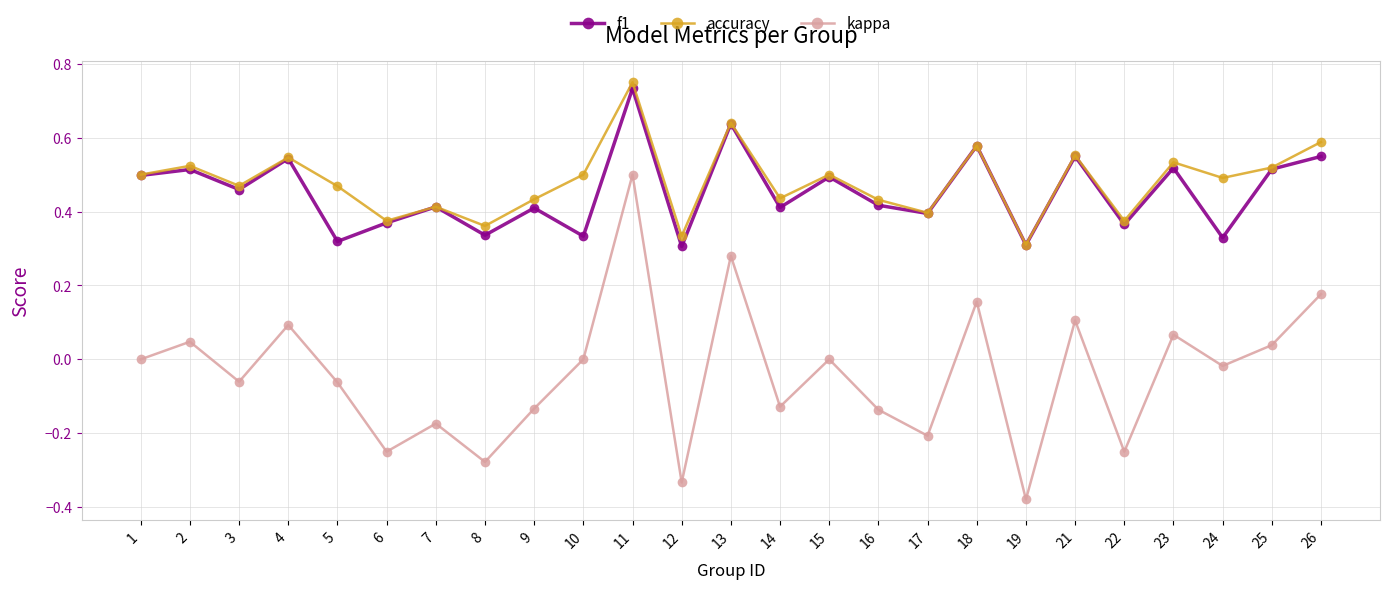

Is it true that kappa equals 0.0 at 25?

True